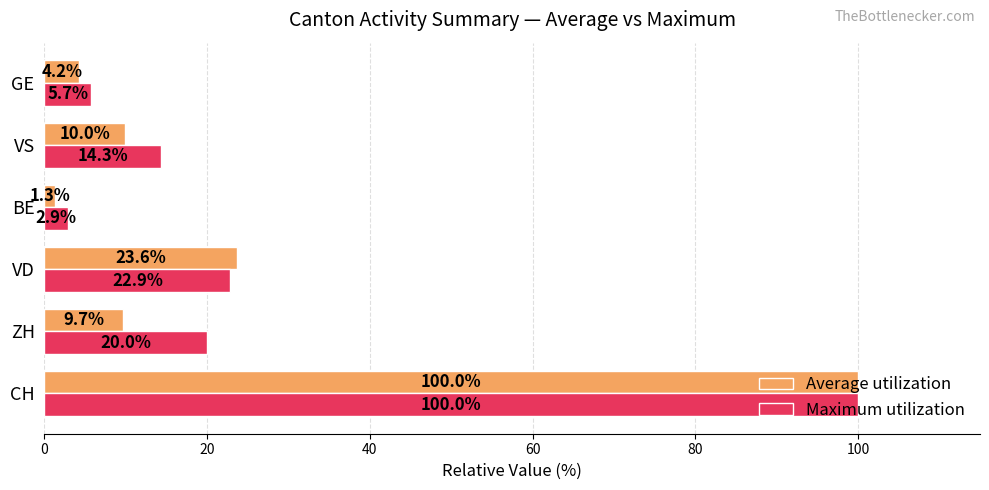

Which series has the widest spread of values?

Average utilization